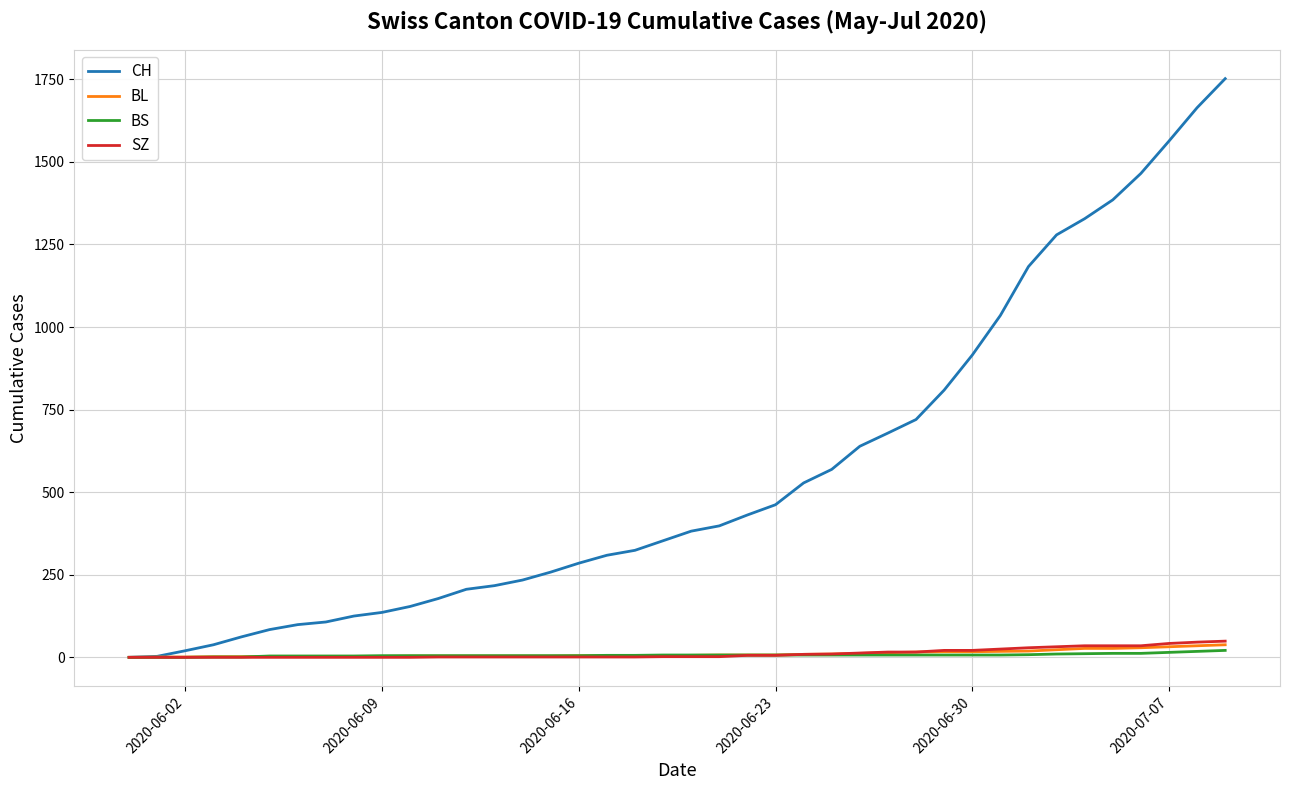

What is the sum of all BS values?

268